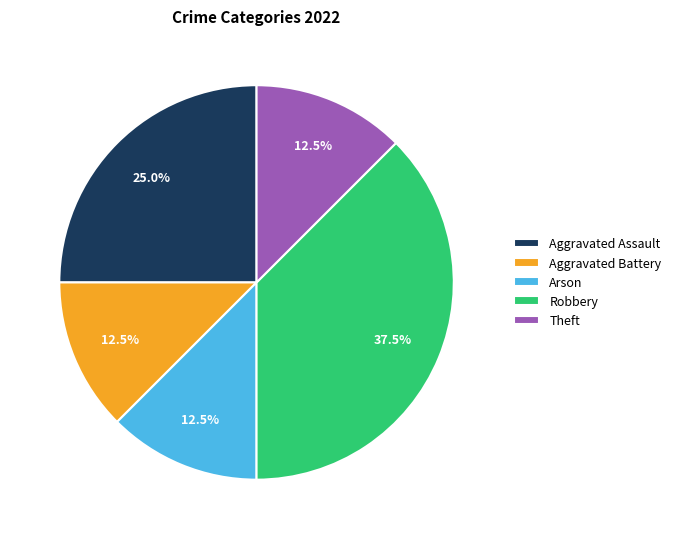

What is the largest slice in the pie chart?

Robbery